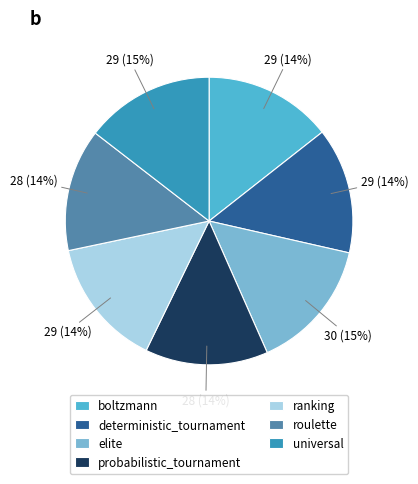

What percentage is the probabilistic_tournament slice, to the nearest percent?

14%